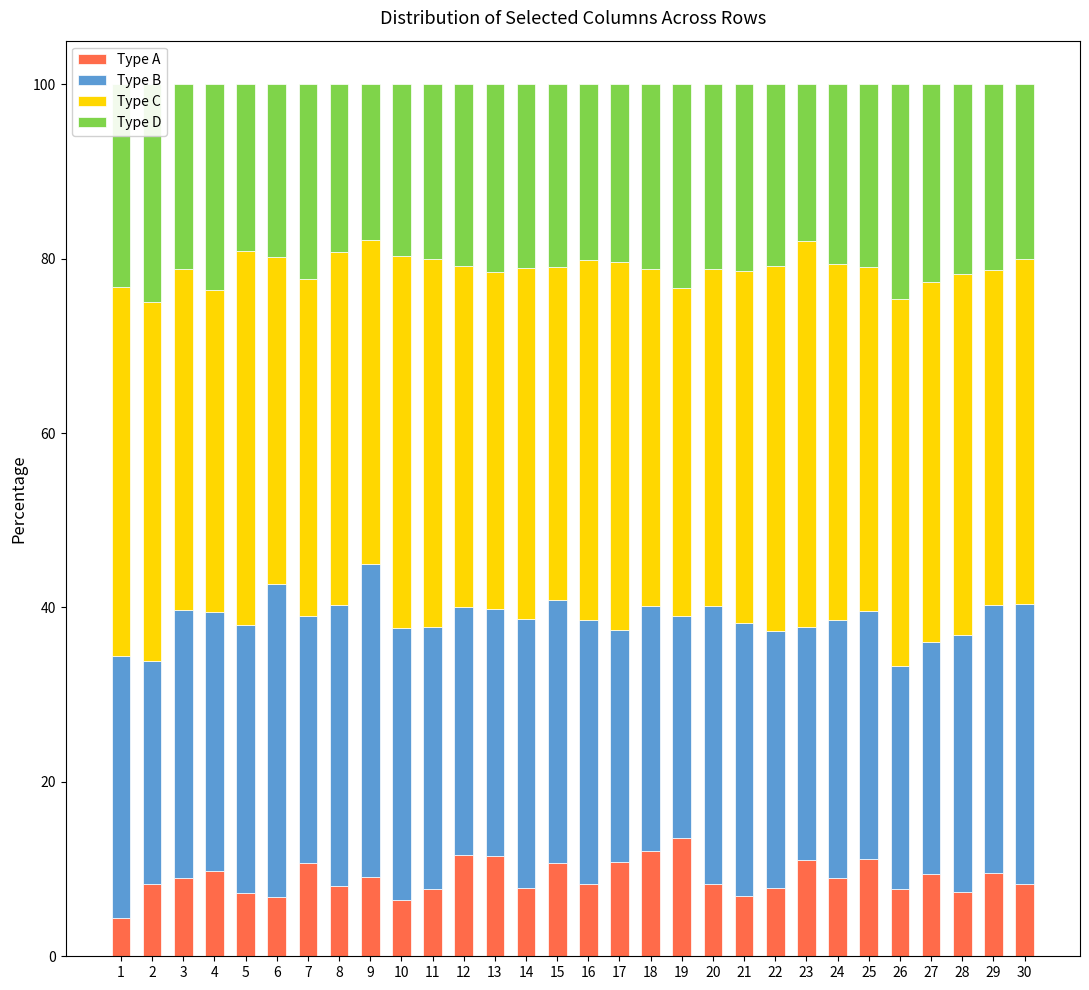

What is the total value across all series at 7?

100.0